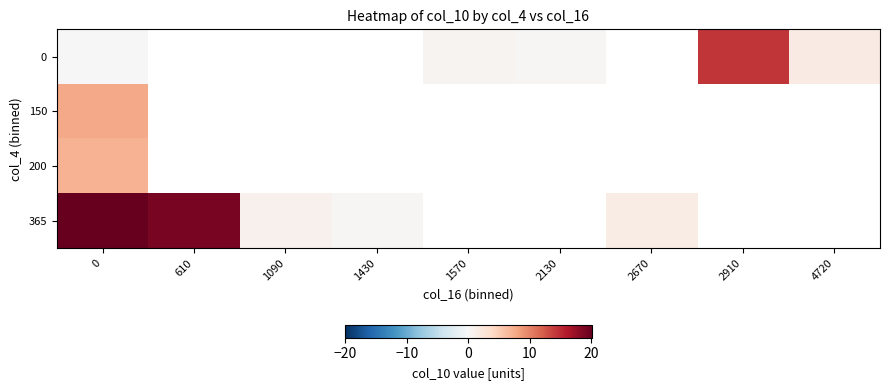

What is the smallest value displayed?

0.1